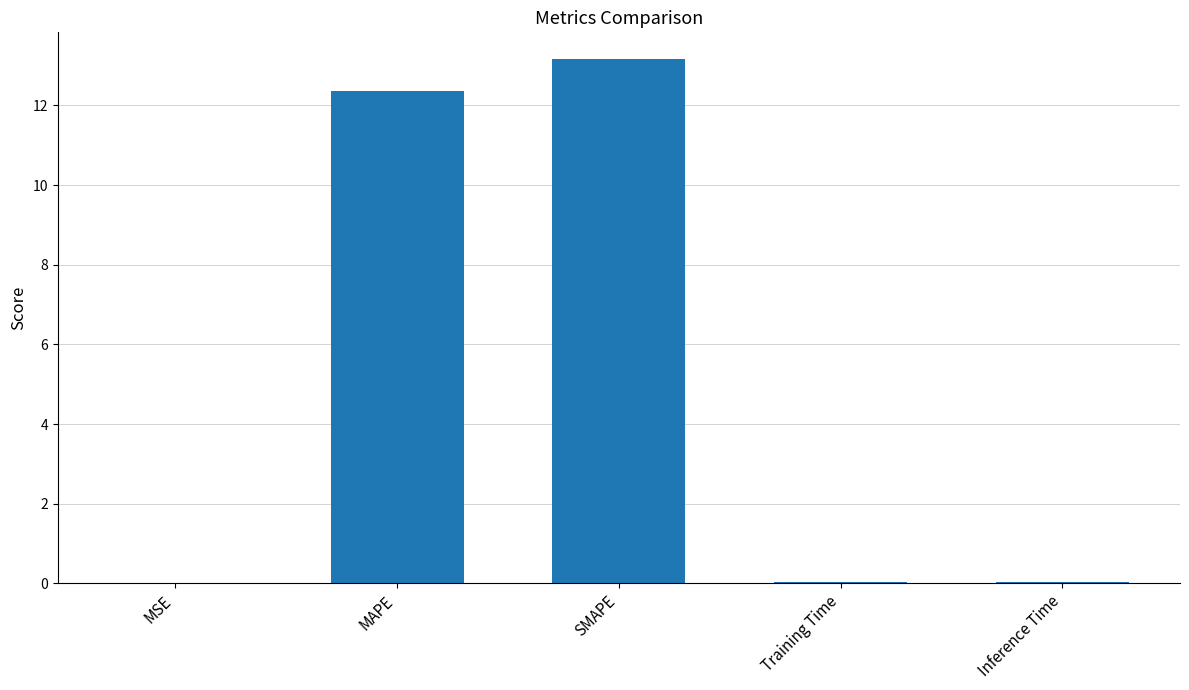

What is the greatest value displayed?

13.2